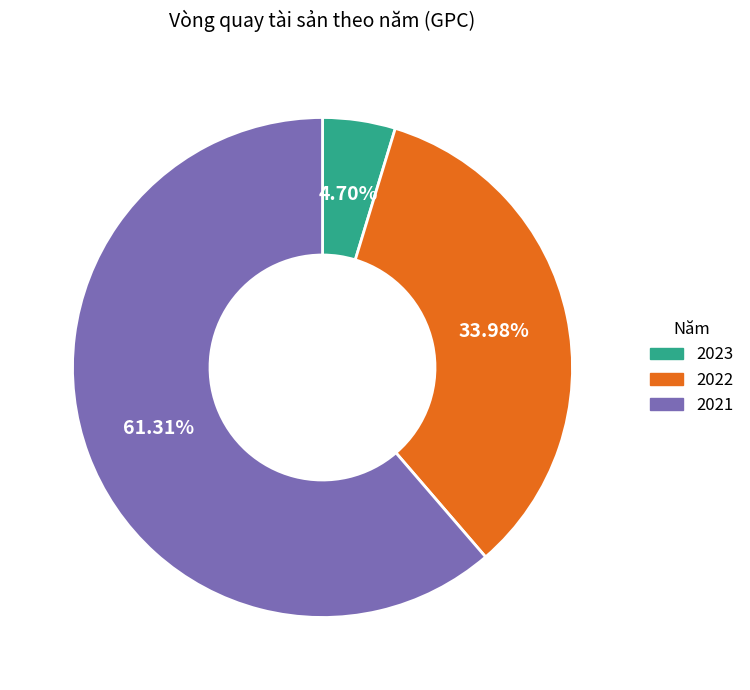

To the nearest percent, what percentage of the pie is 2021?

61%